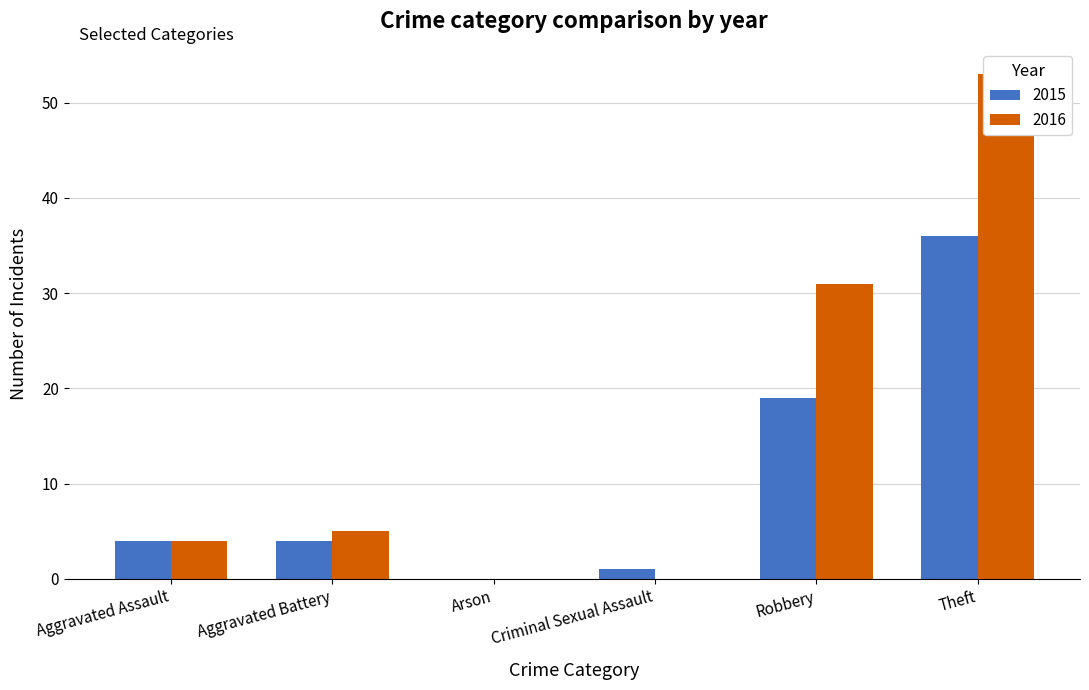

How many values in the 2016 series are below 5?

3